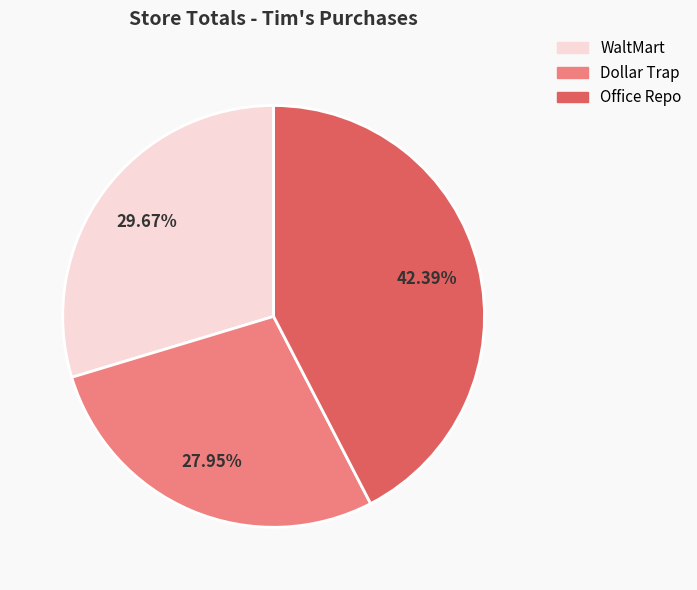

To the nearest percent, what is the difference between the Dollar Trap and Office Repo slice percentages?

14%